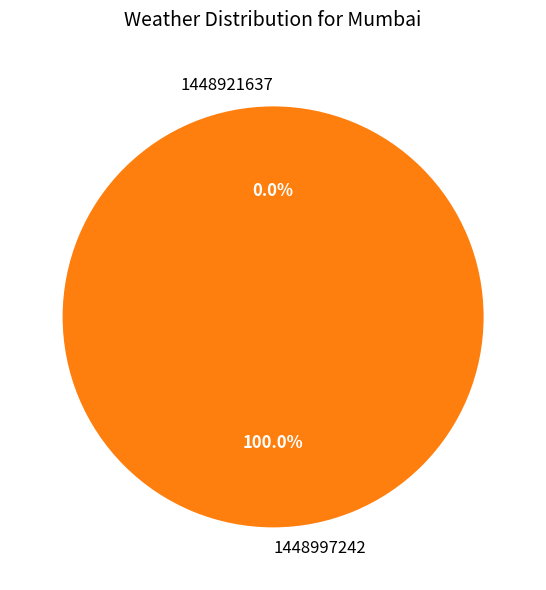

Does 1448997242 represent more than half of the total?

Yes